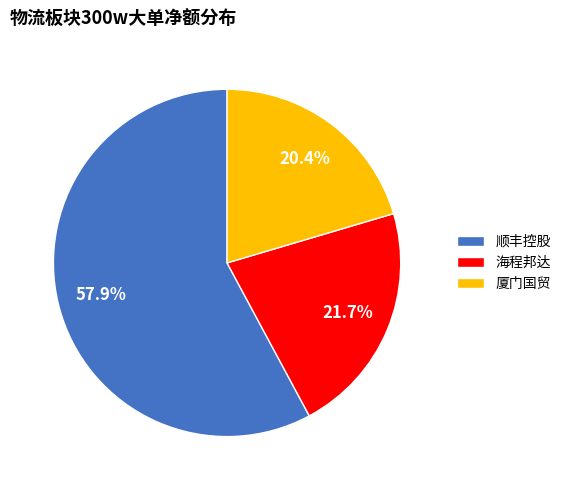

Which category has the biggest portion of the pie?

顺丰控股